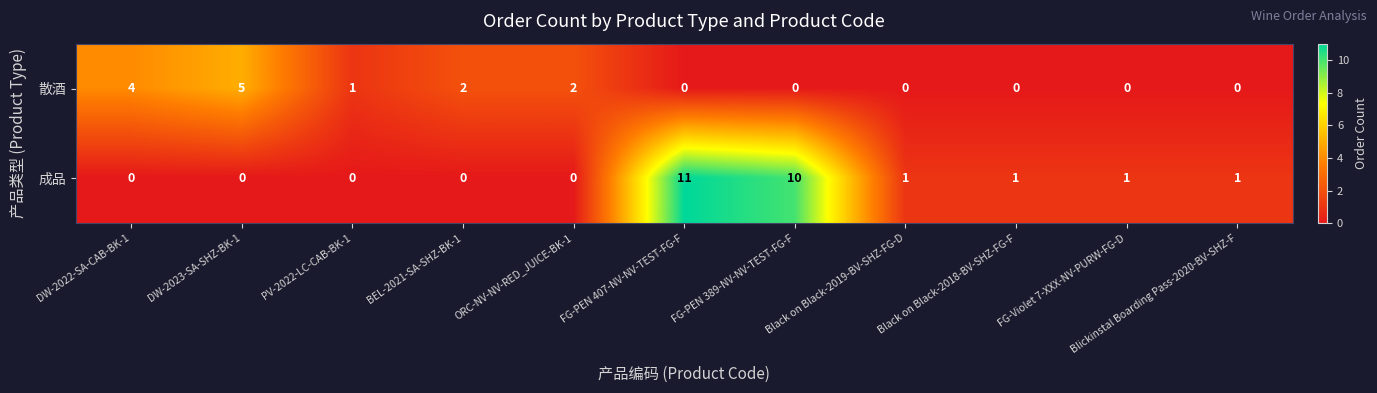

Which series has the widest spread of values?

成品